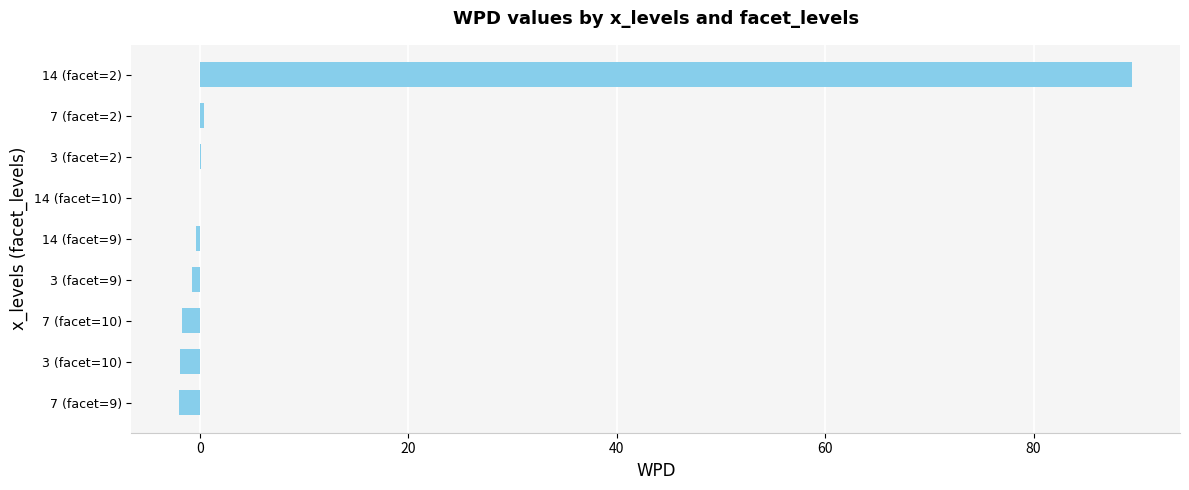

What is the sum of all values?

83.3